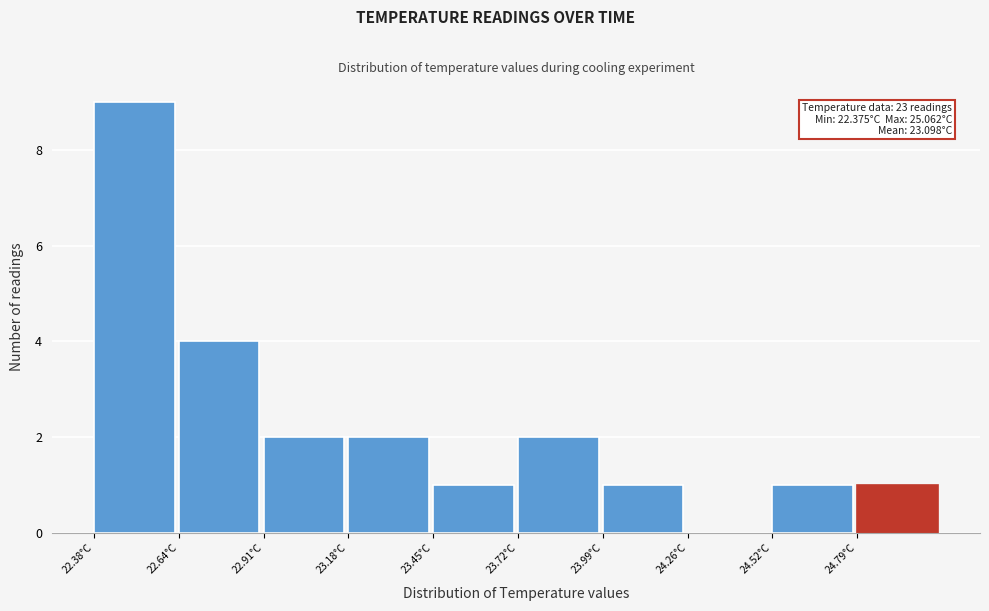

Which range on the x-axis has the tallest bar?

22.40 to 22.65